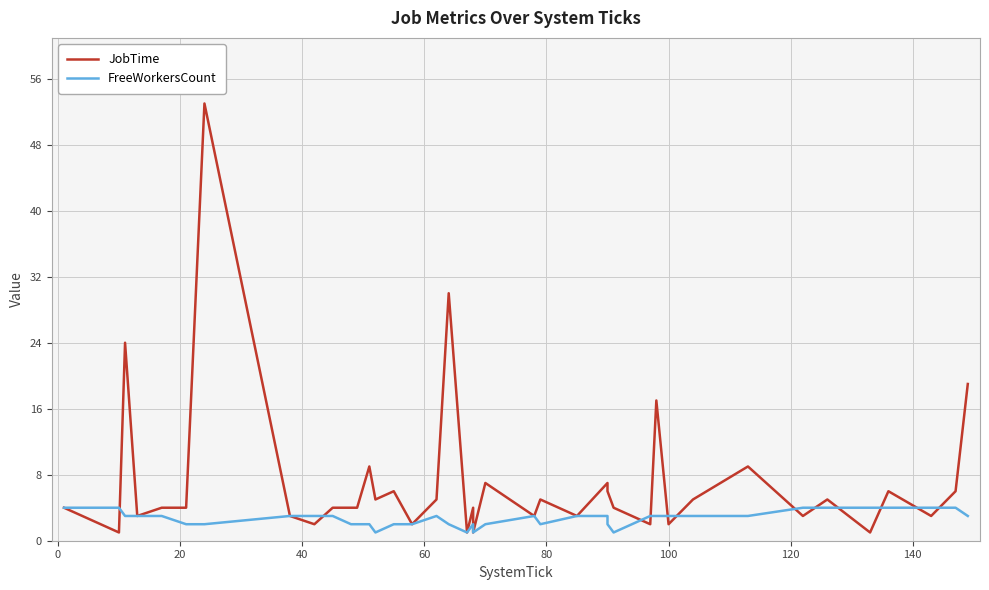

Which series has the largest total across all categories?

JobTime